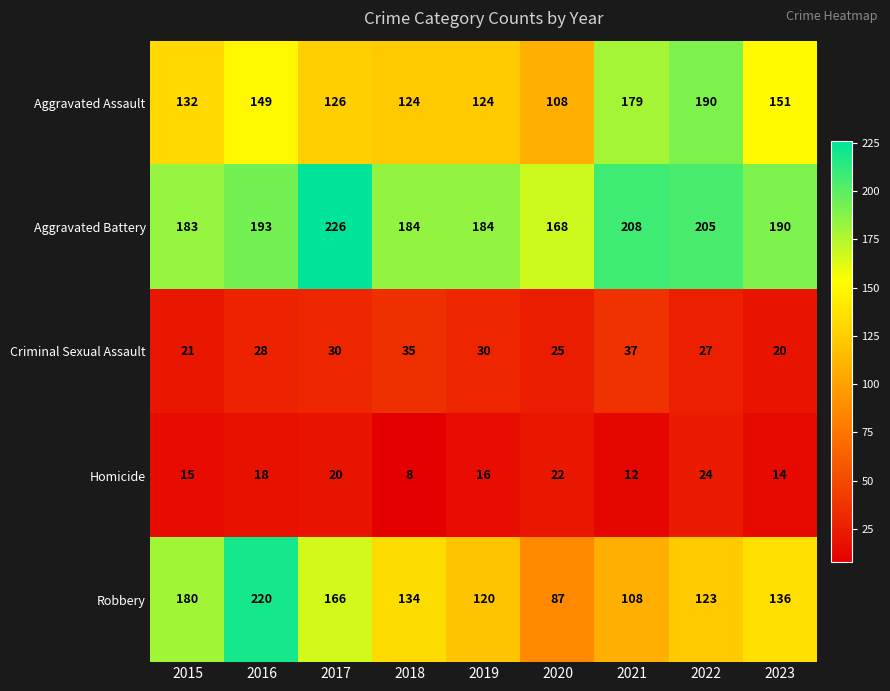

What is the average value of the Robbery series?

142